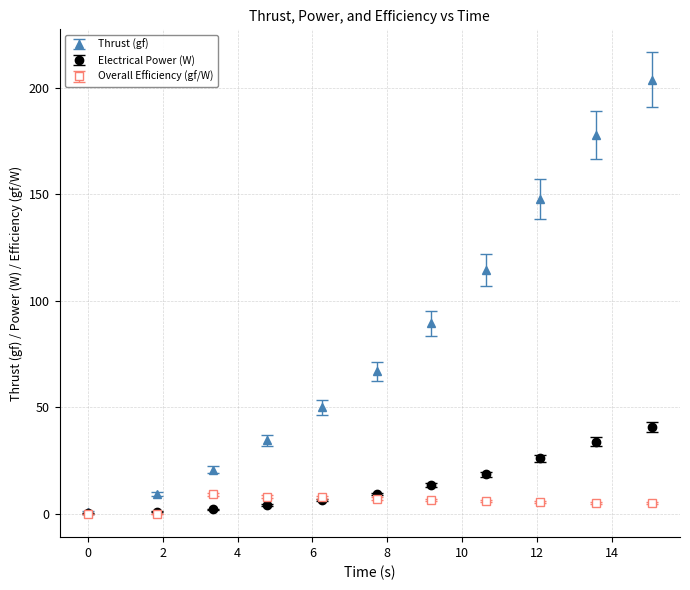

At how many categories does at least one series exceed 112?

4